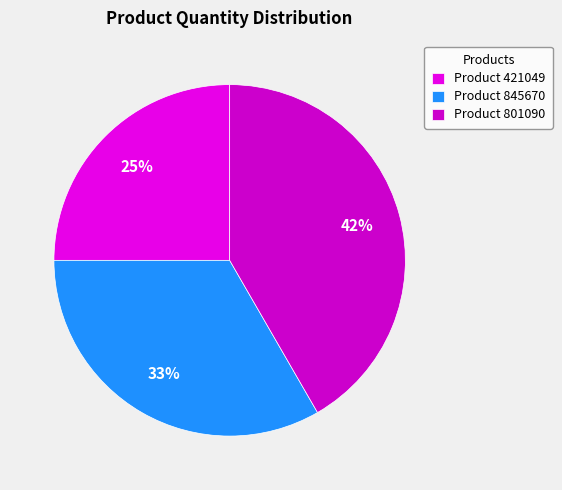

Does any single category account for the majority?

No